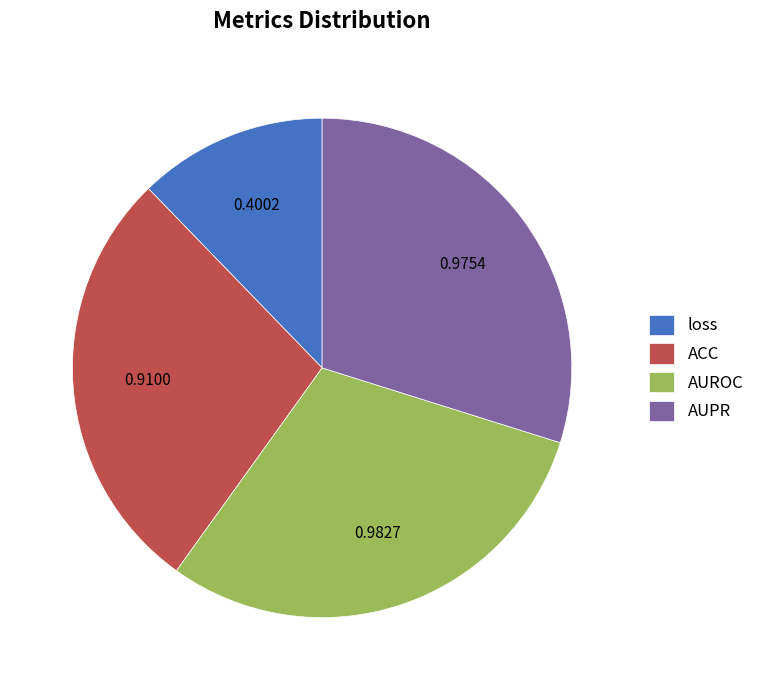

Count the number of slices in the pie.

4